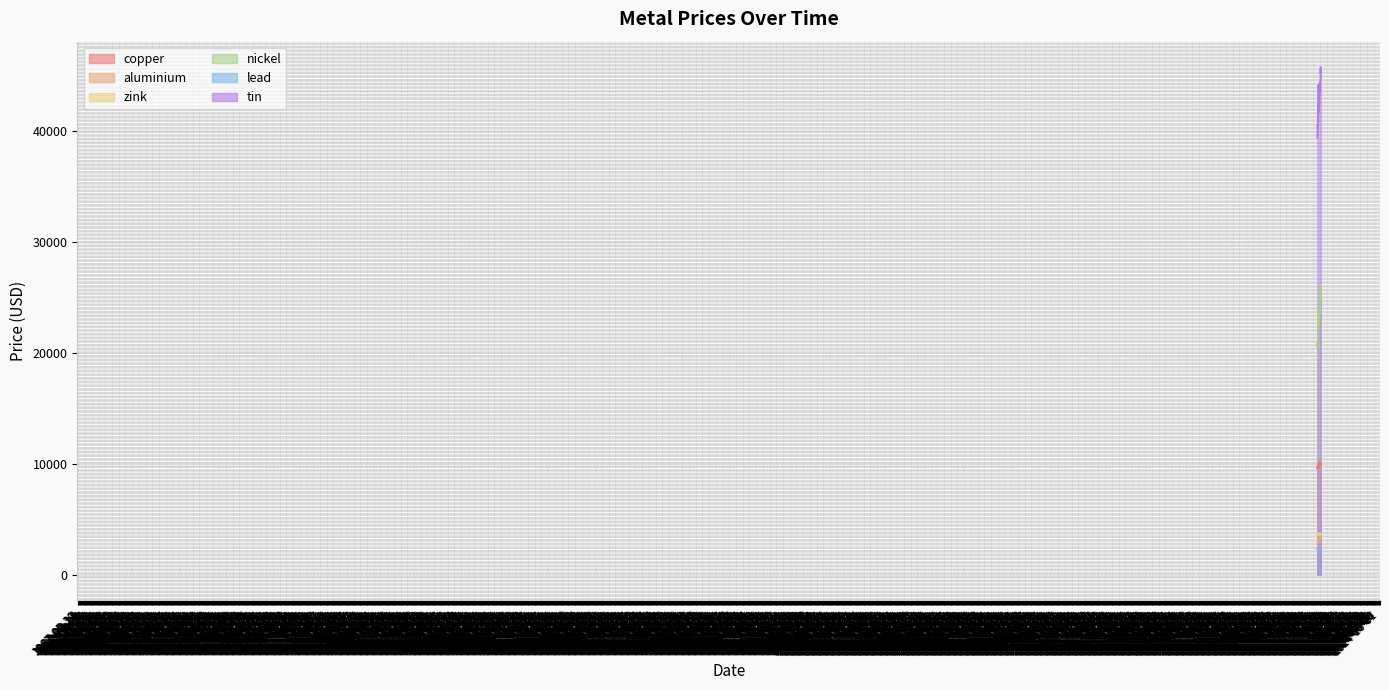

What is the average value of the aluminium series?

3131.9